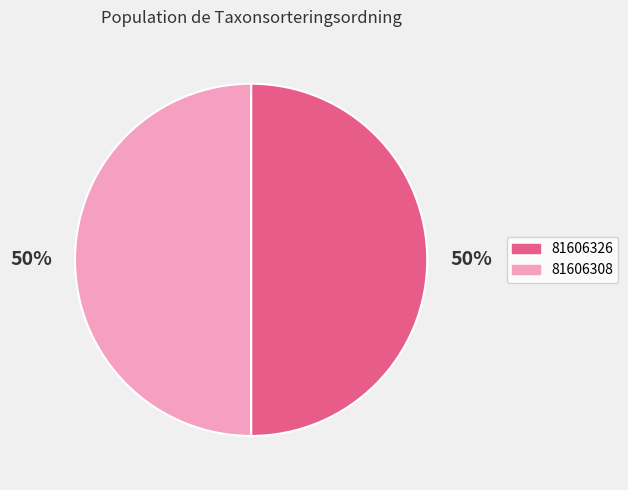

Is the sum of 81606308 and 81606326 greater than half?

Yes